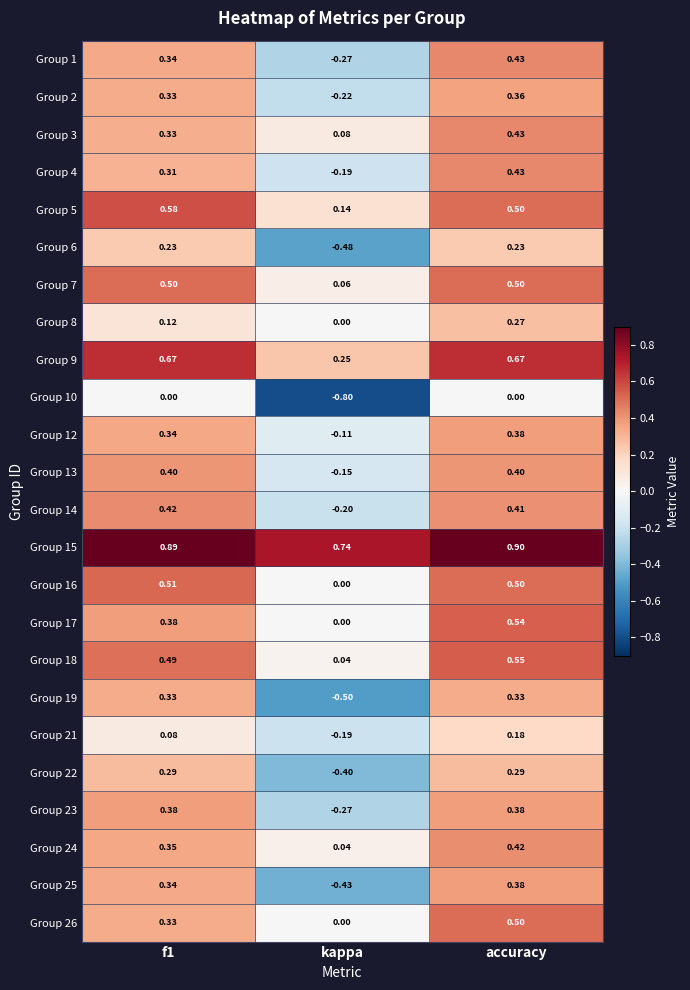

What is the total value across all series at f1?

8.9